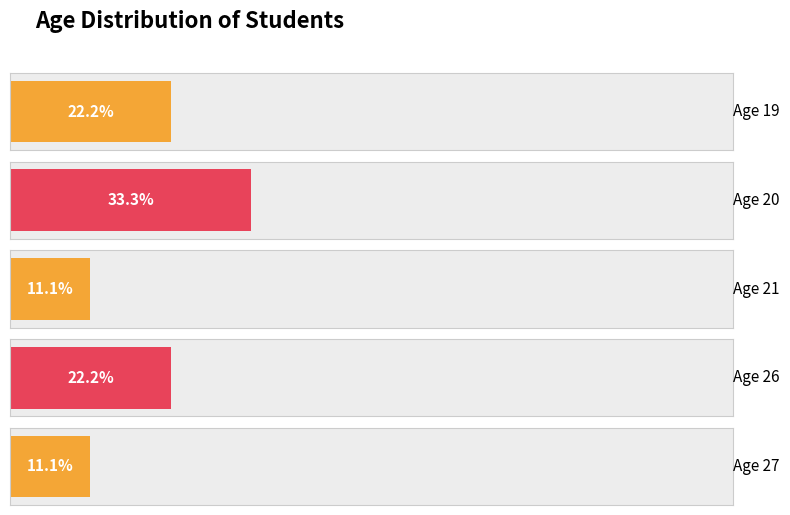

Does the chart contain stacked bars?

No